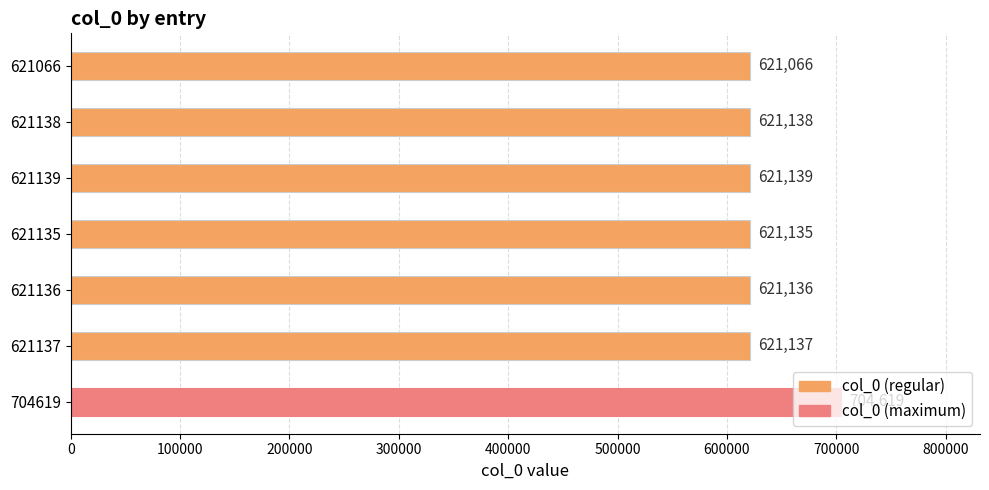

What is the difference between the maximum and minimum values?

83553